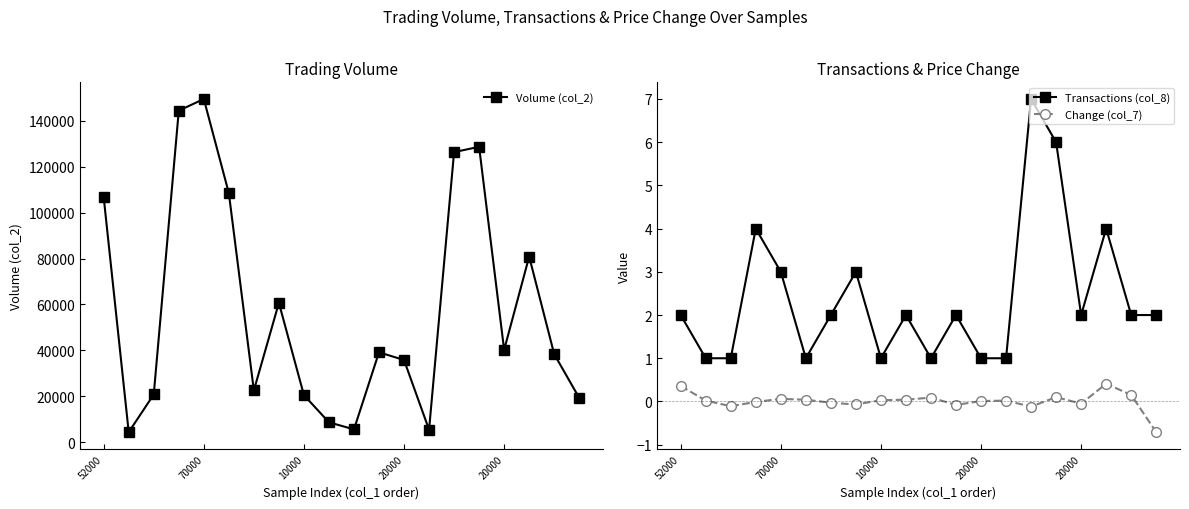

True or false: Volume (col_2) and Change (col_7) intersect in this chart.

False